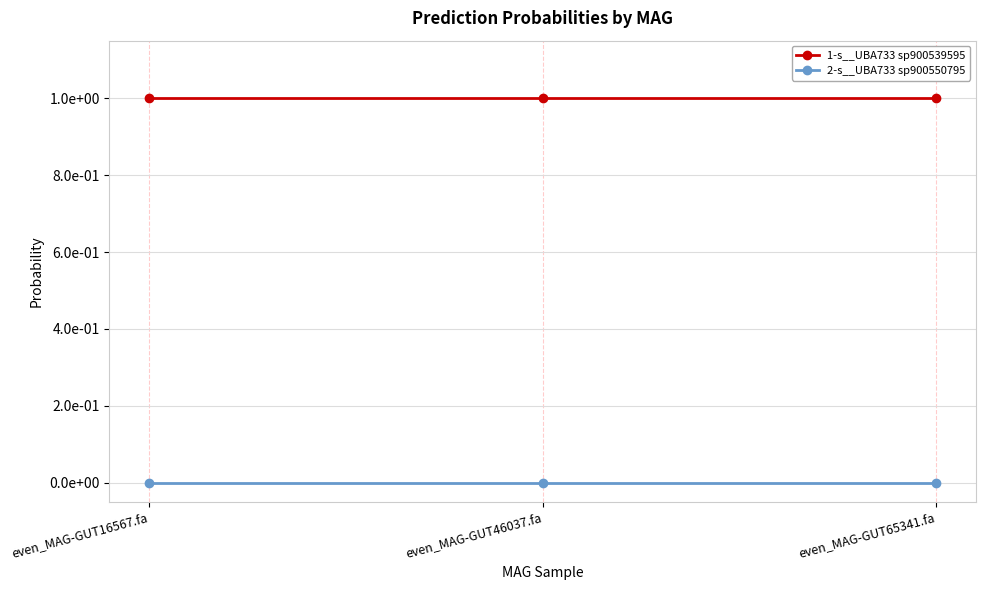

Rank the series at even_MAG-GUT16567.fa from highest to lowest value.

1-s__UBA733 sp900539595, 2-s__UBA733 sp900550795